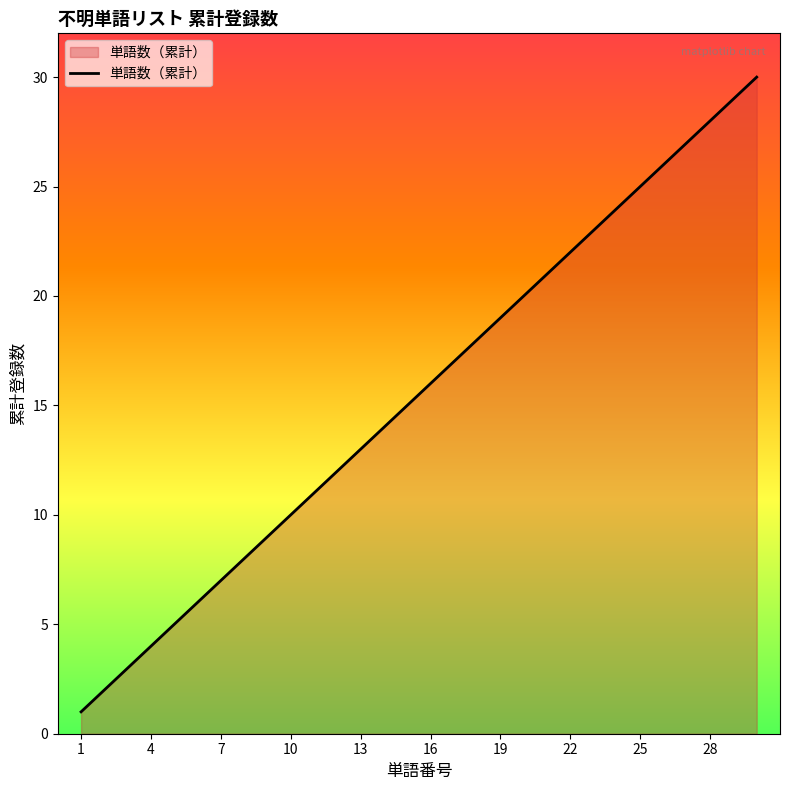

What is the difference between the maximum and minimum values?

29